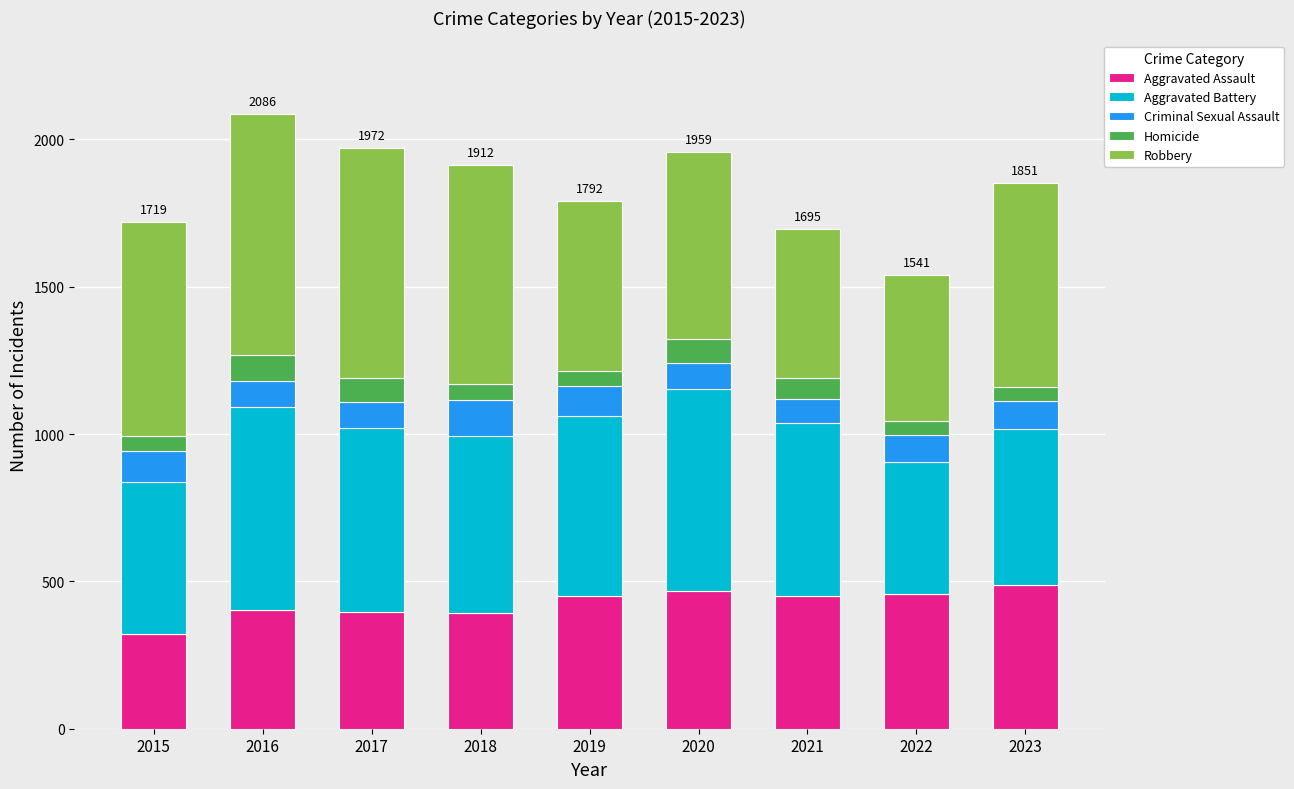

How many distinct data groups are displayed?

5